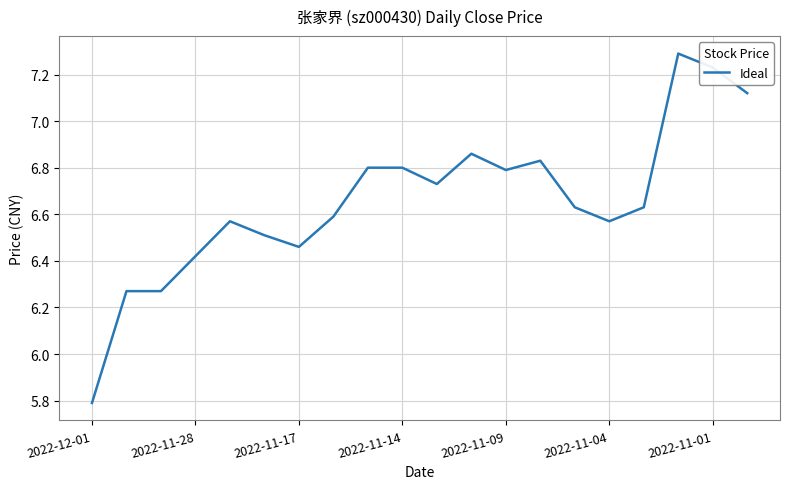

What is the difference between the maximum and minimum values?

1.5